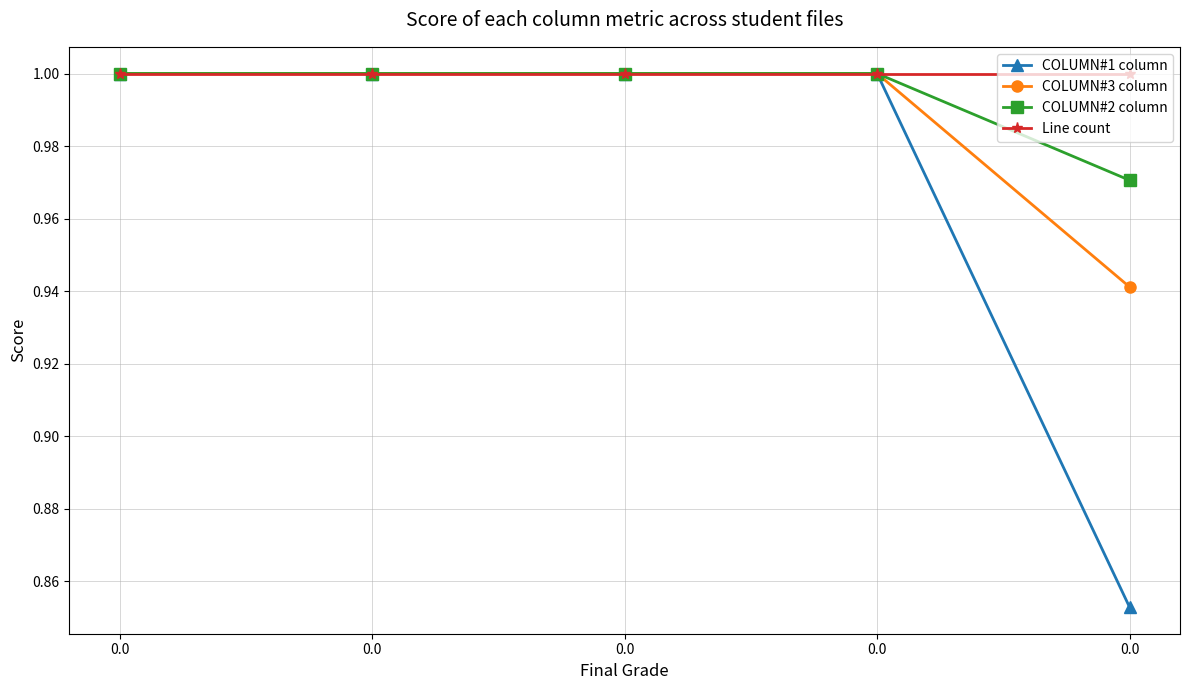

List the series in order of their peak value, highest first.

COLUMN#1 column, COLUMN#3 column, COLUMN#2 column, Line count